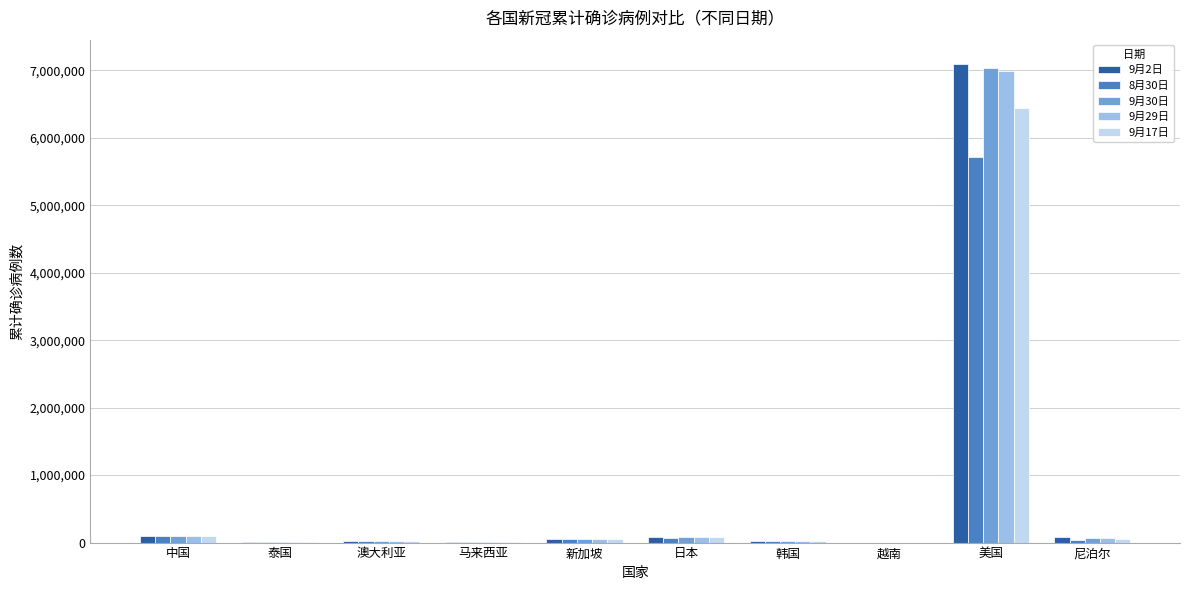

What is the maximum value shown in the chart?

7100119